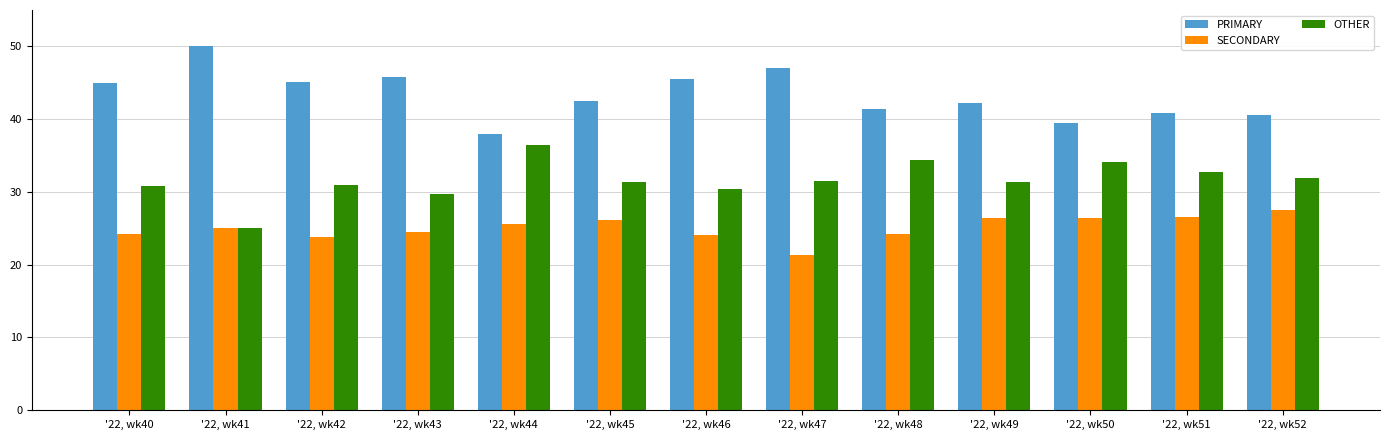

What is the difference between the highest and lowest values at '22, wk44?

12.5